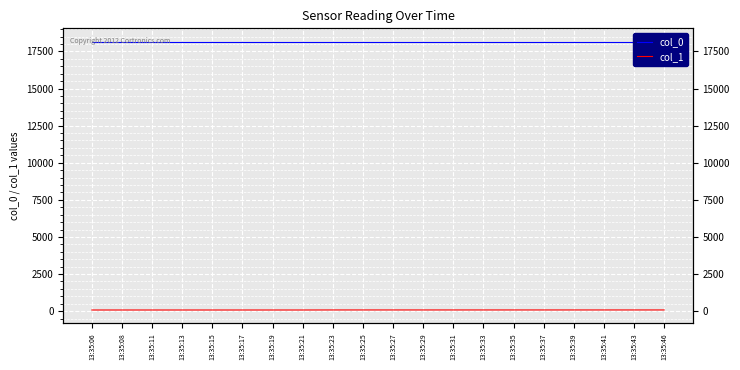

What is the smallest value displayed?

79